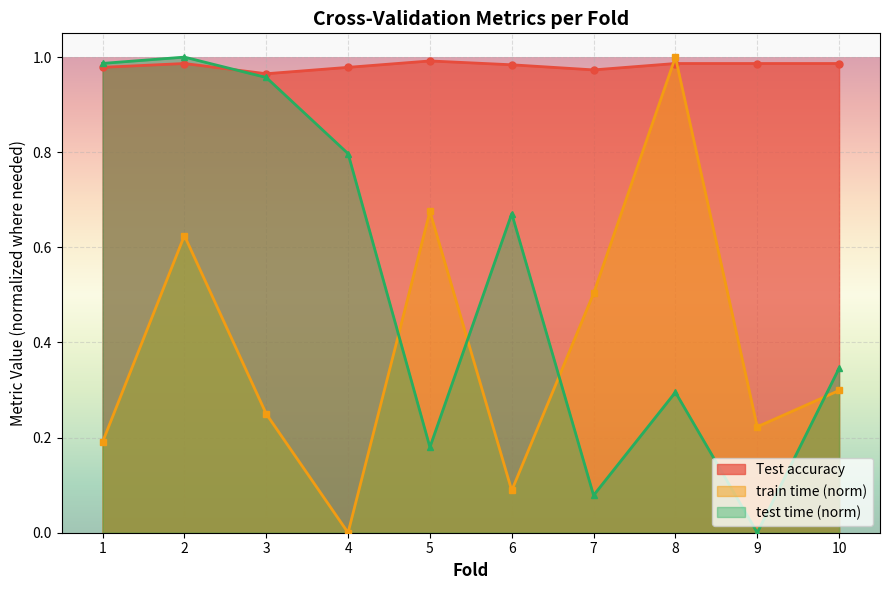

The test time series shows 0.3 at 10. True or false?

True